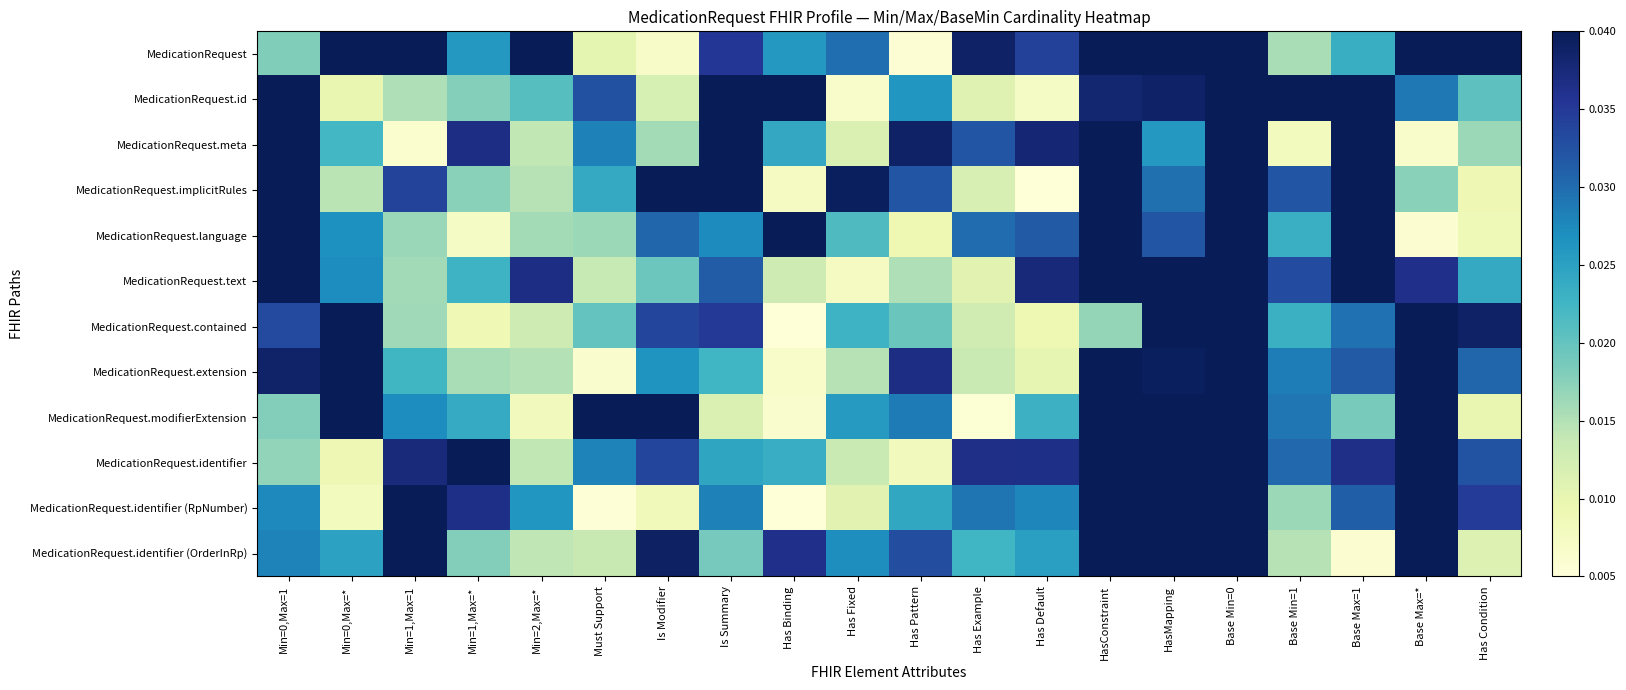

Which label corresponds to the largest value in the chart?

Min=0,Max=*